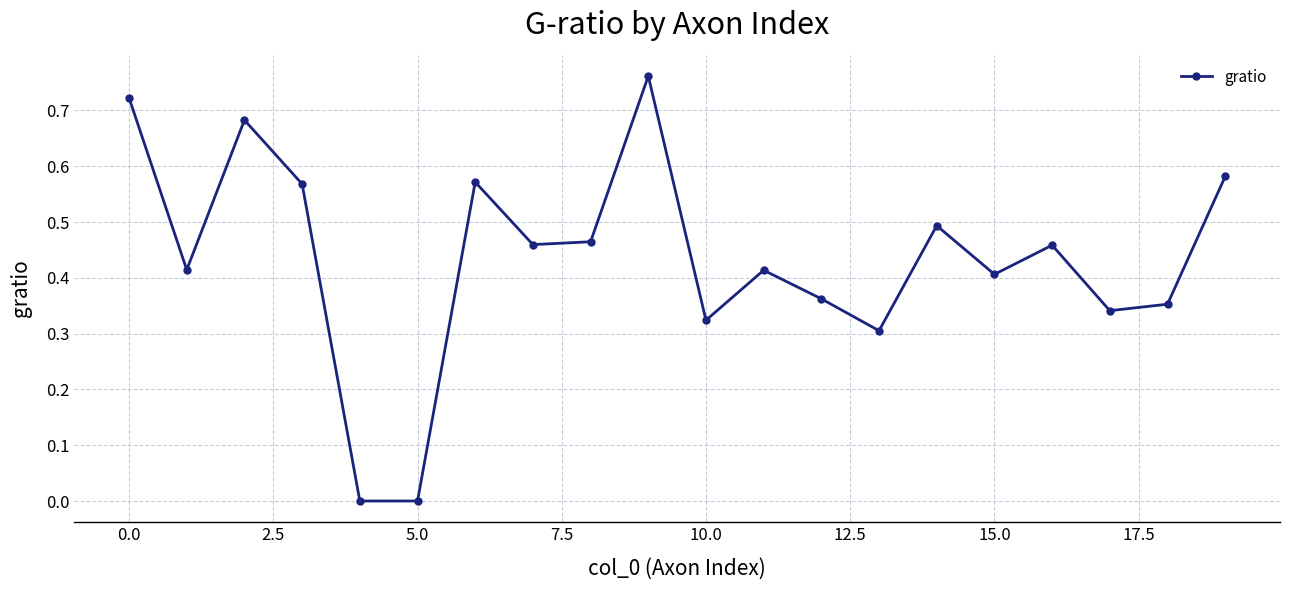

How many interior local peaks (higher than both neighbors) does the data have?

6